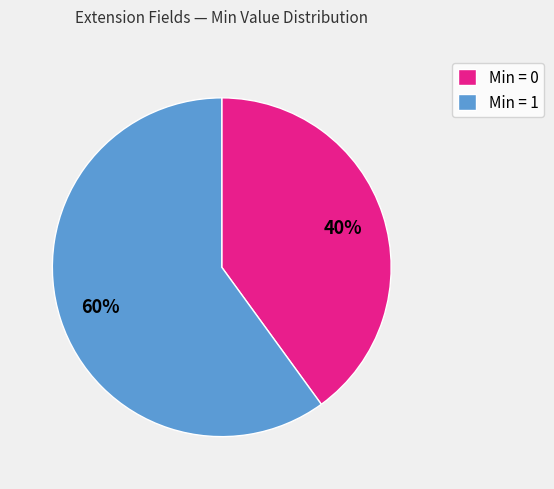

The Min = 0 slice represents 50% of the pie. True or false?

False